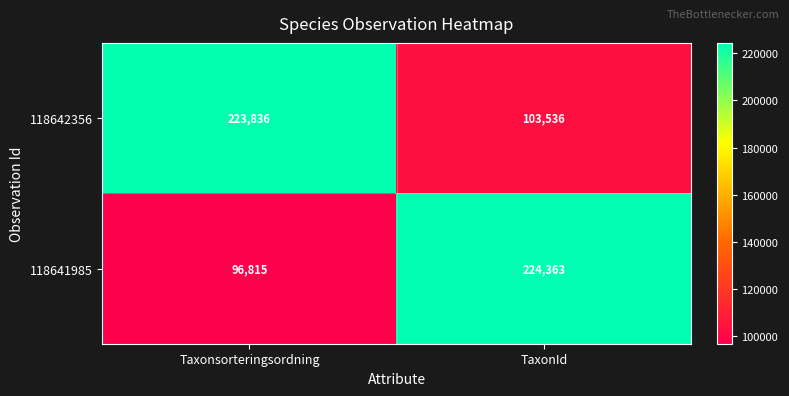

List the series in order of their overall mean, lowest first.

118641985, 118642356